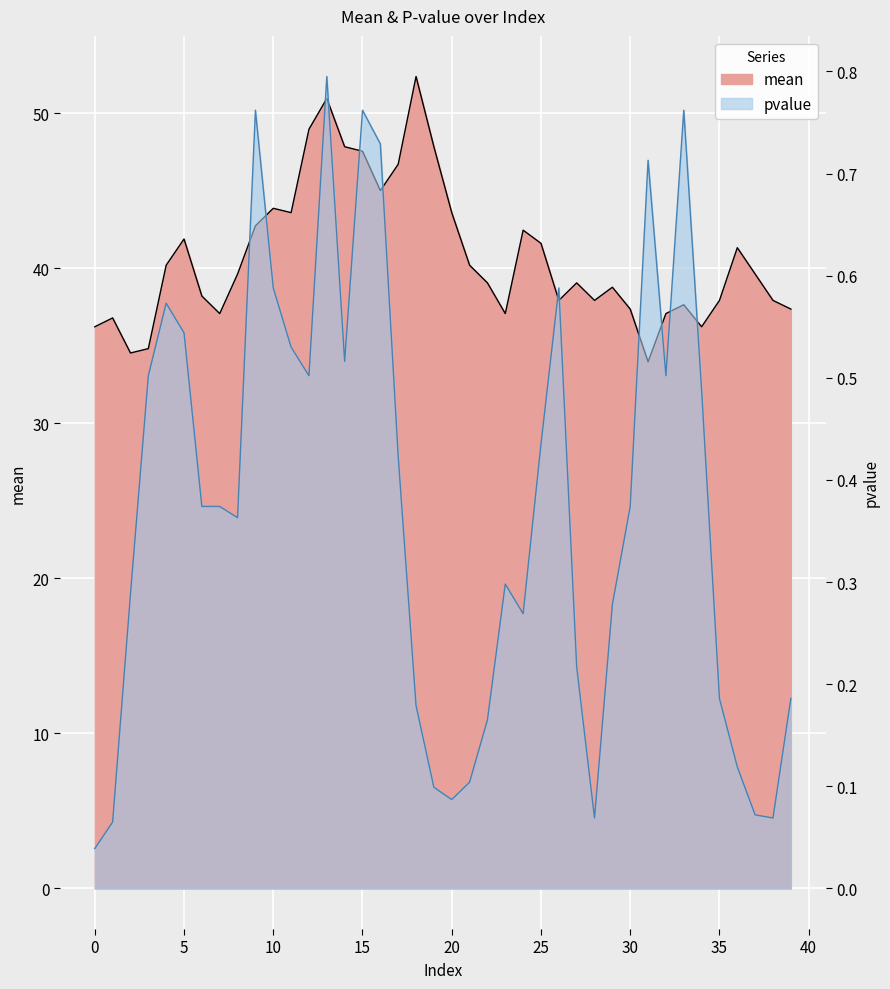

What is the difference between the maximum and minimum values in the mean series?

18.4